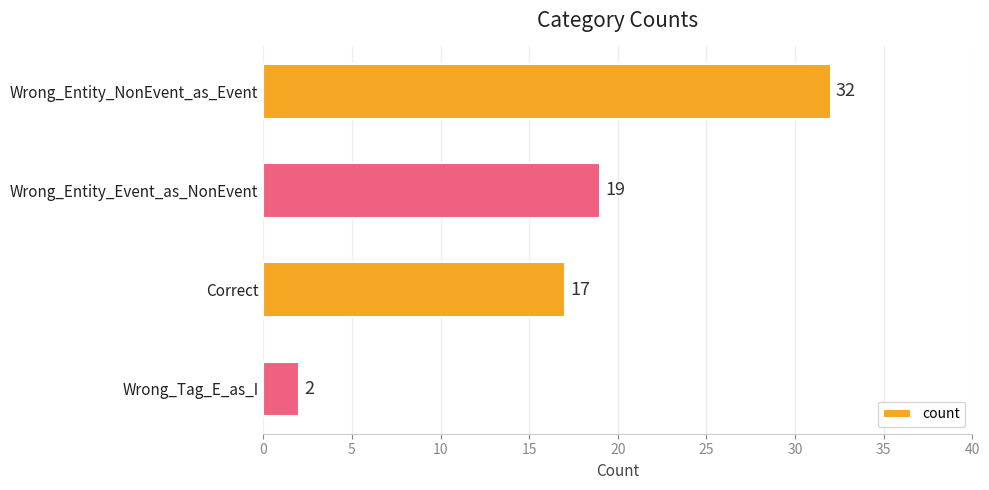

Between Wrong_Entity_NonEvent_as_Event and Wrong_Entity_Event_as_NonEvent, which is larger?

Wrong_Entity_NonEvent_as_Event